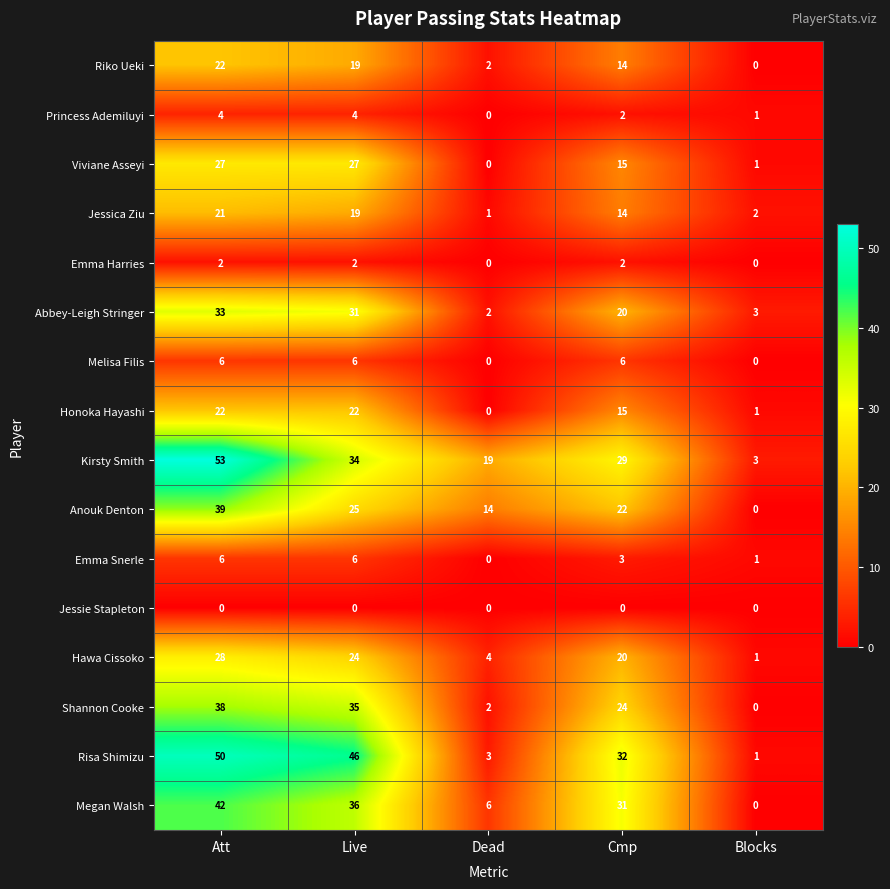

Where is Jessica Ziu nearest to the value 11?

Cmp